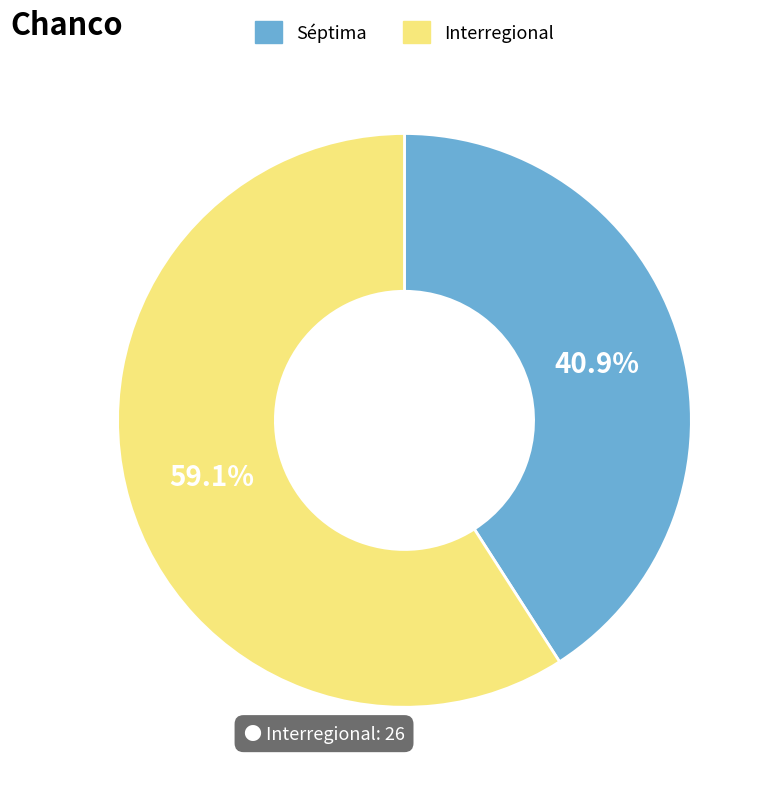

Combined, what portion of the pie is Interregional and Séptima?

100.0%